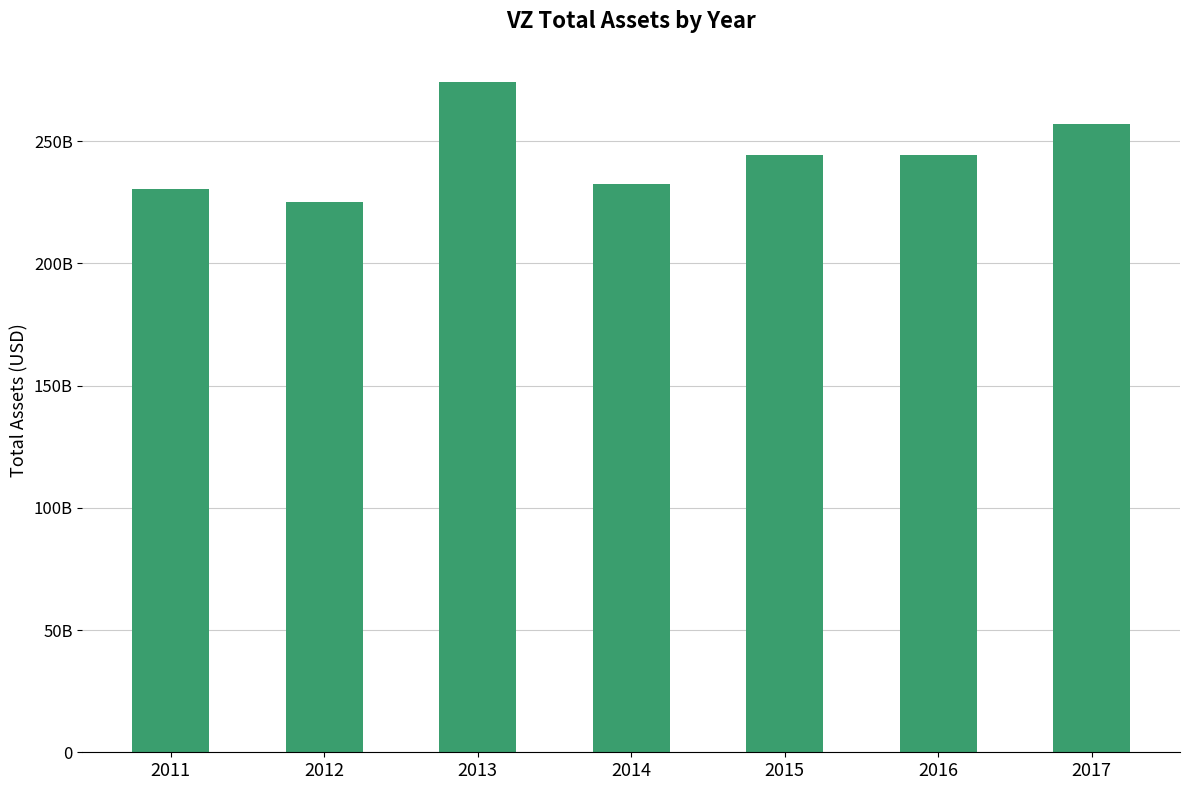

Reading left to right, list all the values displayed in this chart.

230461000000	225222000000	274098000000	232616000000	244175000000	244180000000	257143000000